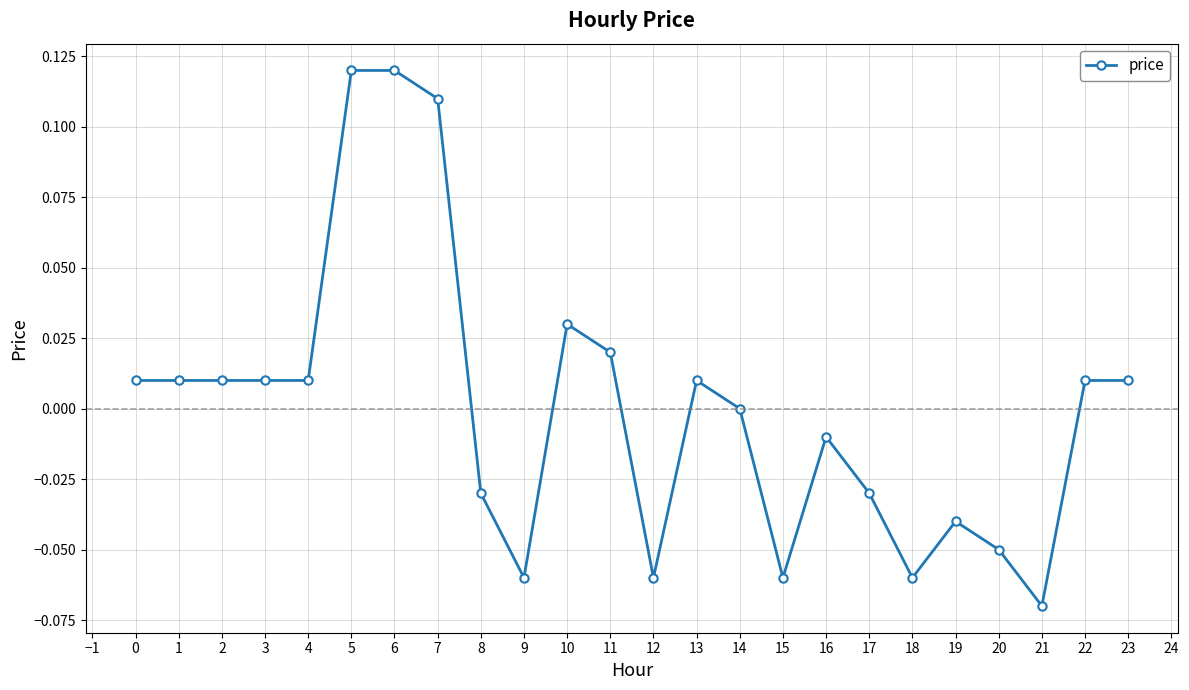

How many series are shown in this chart?

1